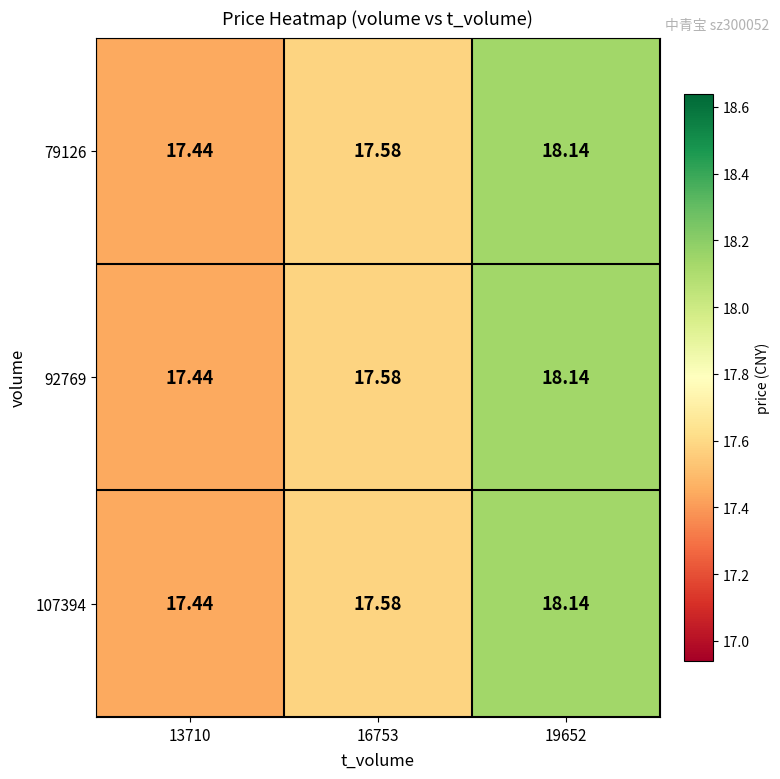

At which category is the sum across all series the highest?

19652